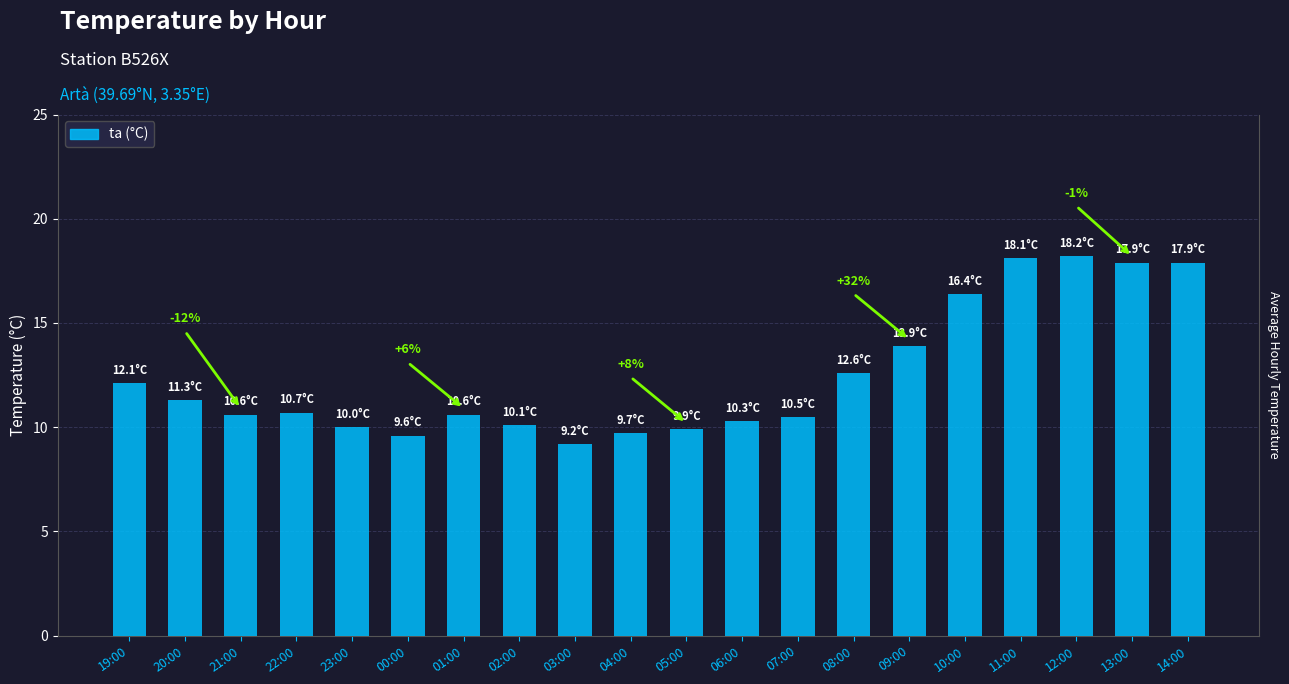

What is the difference between the values at 21:00 and 11:00?

7.5